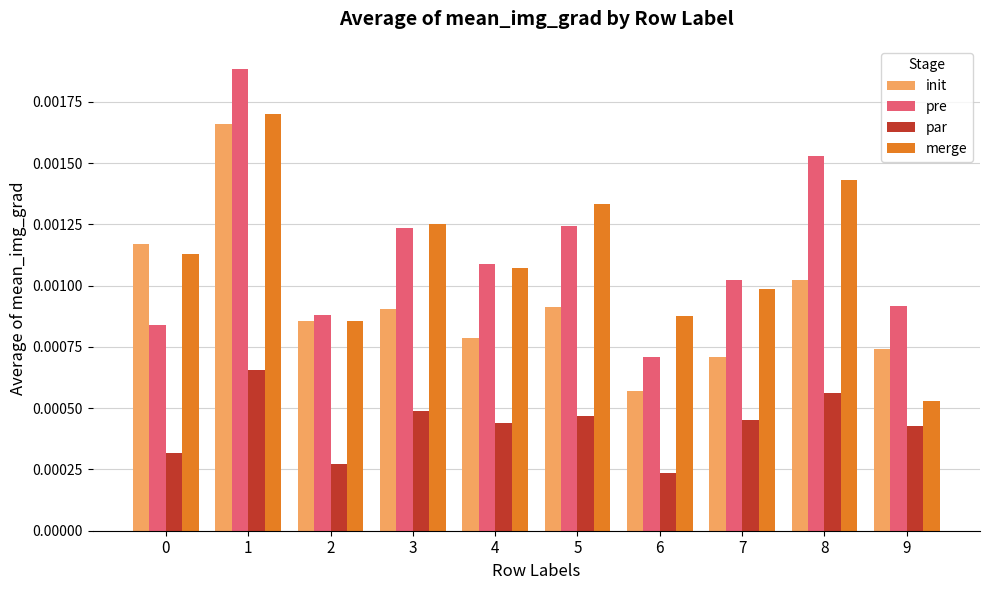

How many bars are there in total?

40